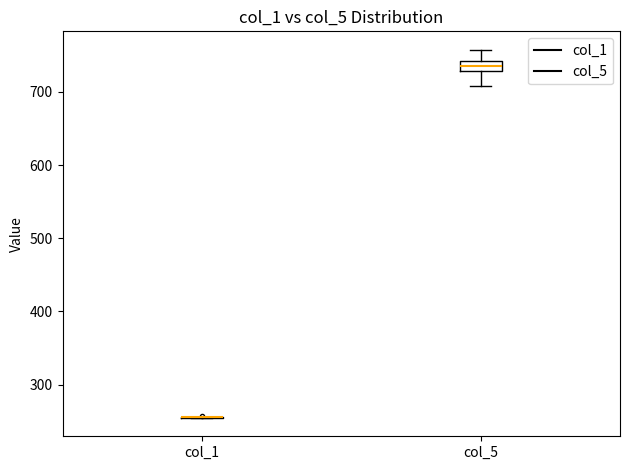

Which box is the tallest, from its lower edge to its upper edge?

col_5